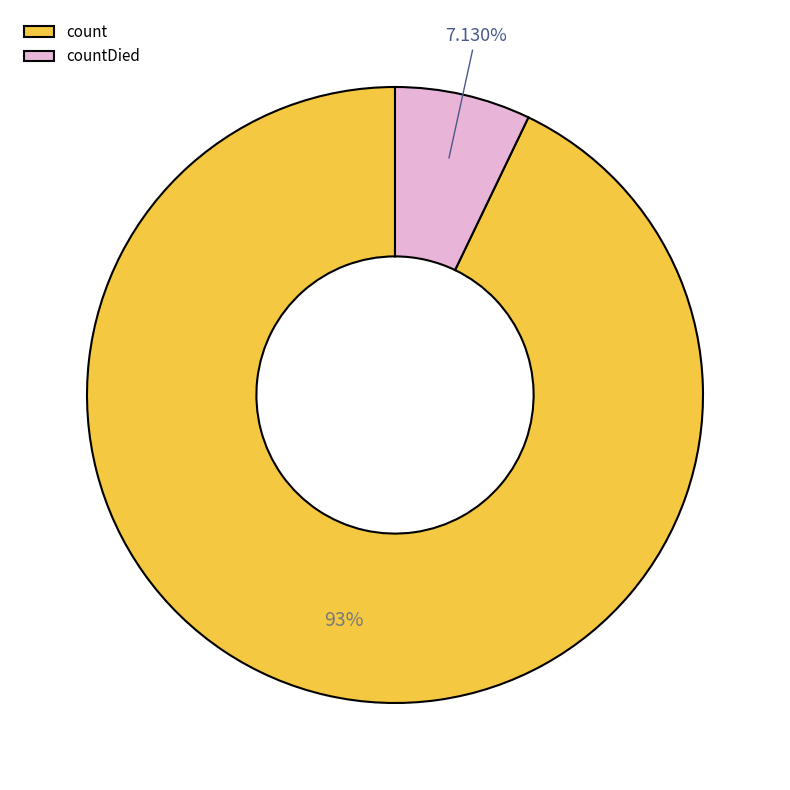

What is the majority slice?

count